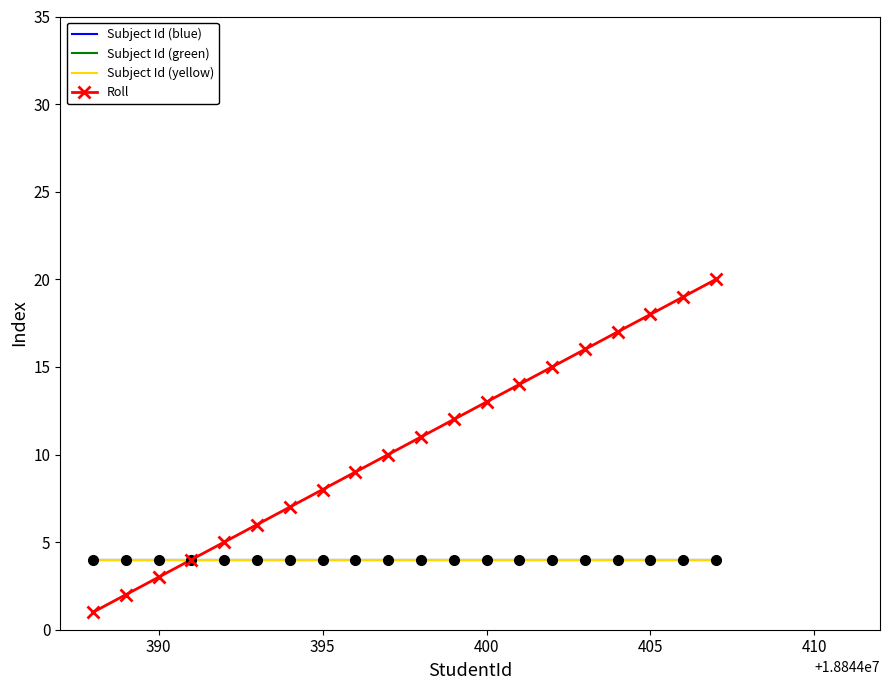

Is this an area chart (filled region under the line)?

No